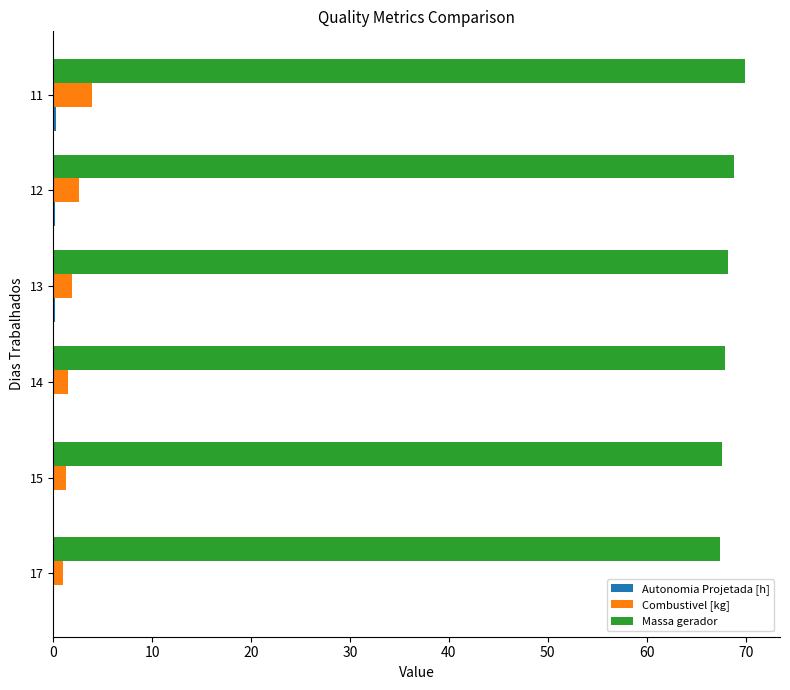

How many series are shown in this chart?

3